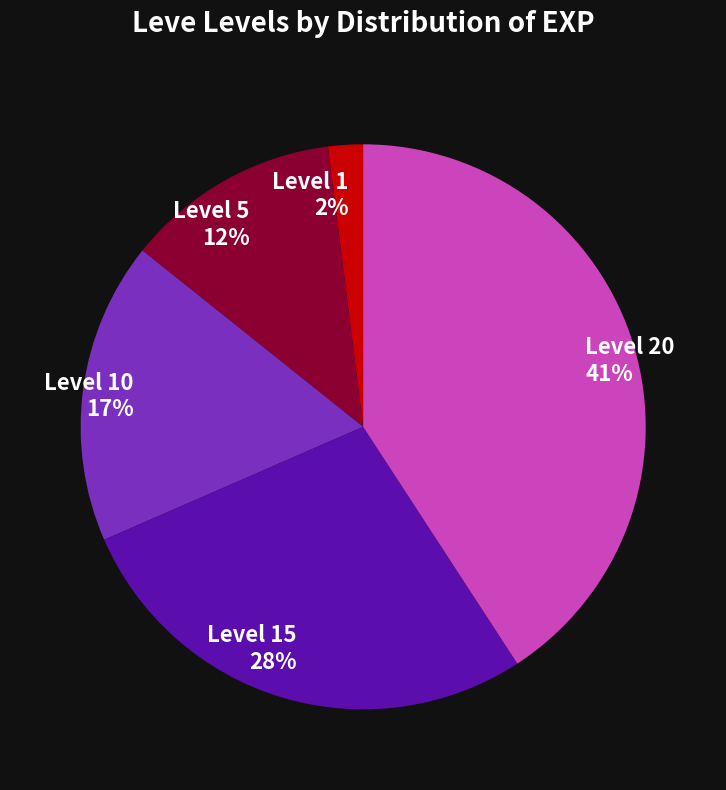

Is it true that Level 1 is 2% of the pie?

True